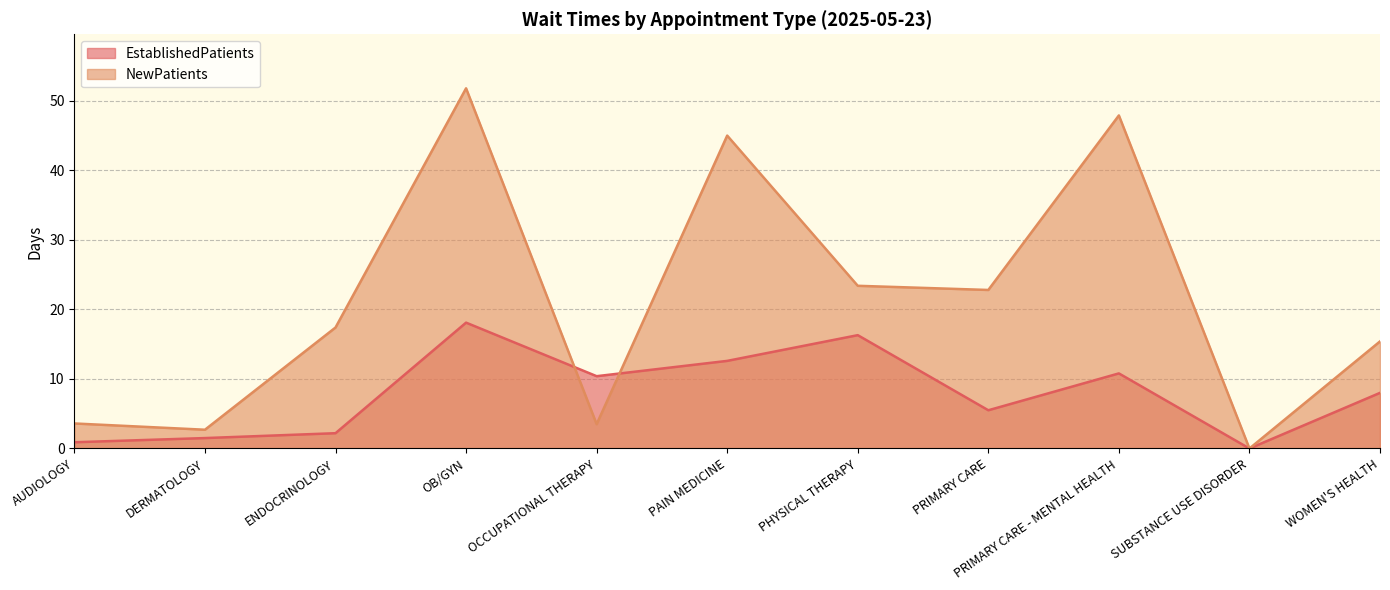

Count the number of categories in the chart.

11